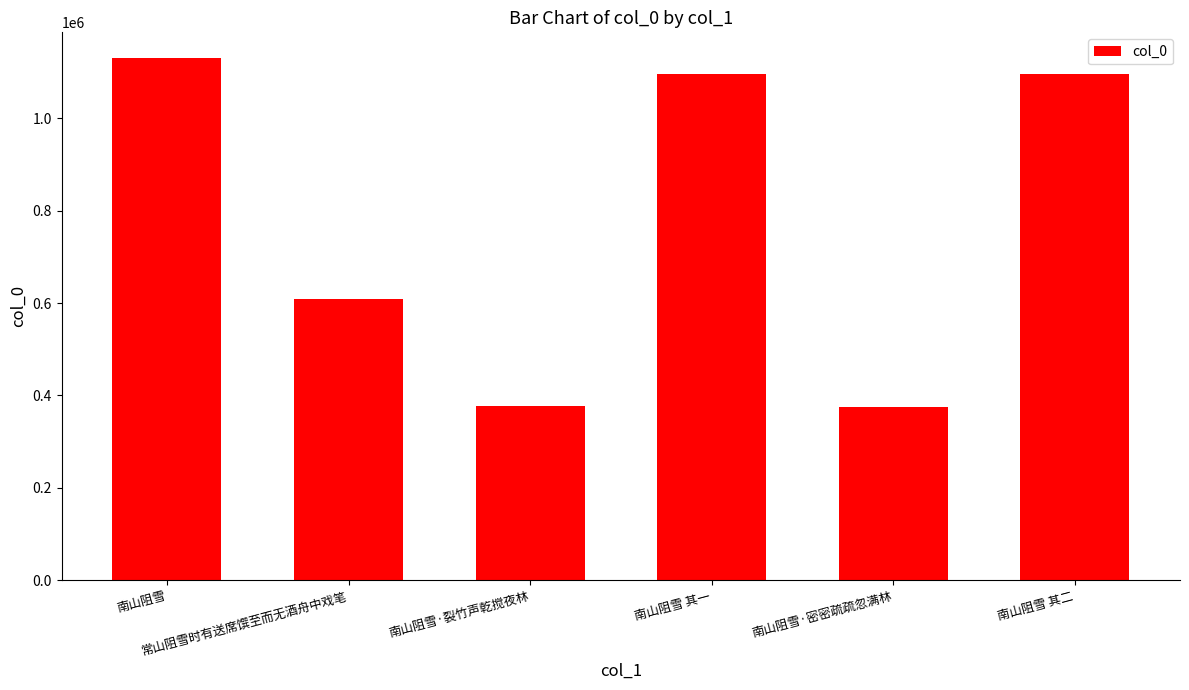

Between 南山阻雪·裂竹声乾搅夜林 and 南山阻雪 其一, which is larger?

南山阻雪 其一